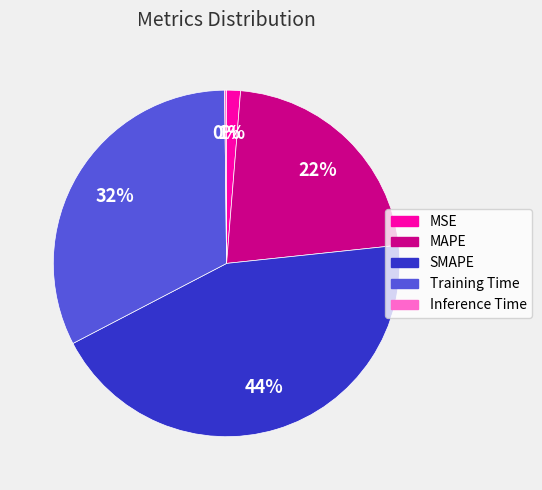

To the nearest percent, what portion does MSE represent?

1%